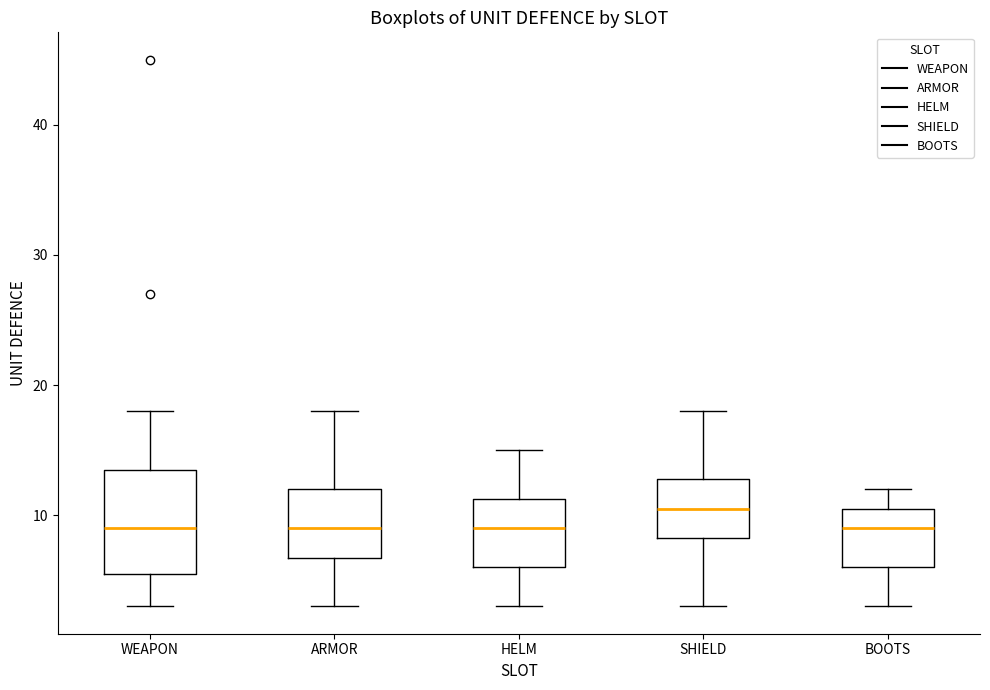

Comparing the boxes themselves (not the whiskers), which one is the tallest?

WEAPON